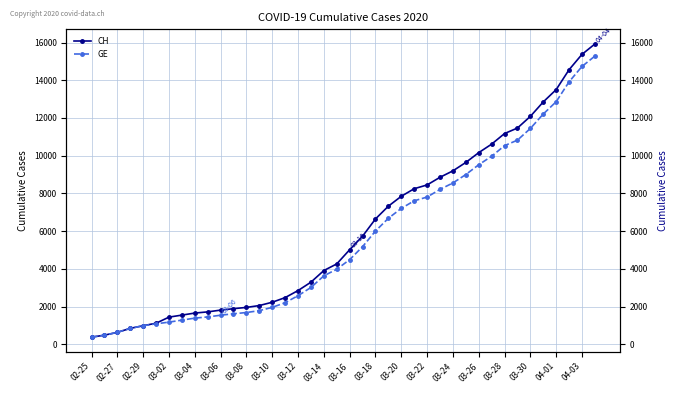

At how many categories does at least one series exceed 1843?

29